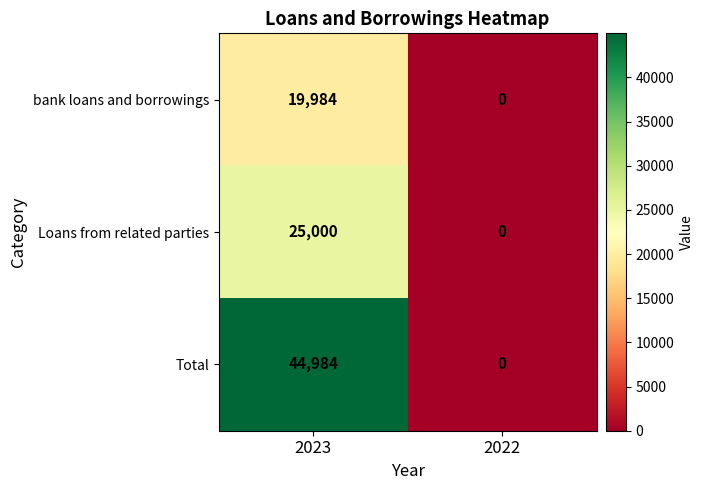

How many series are shown in this chart?

3